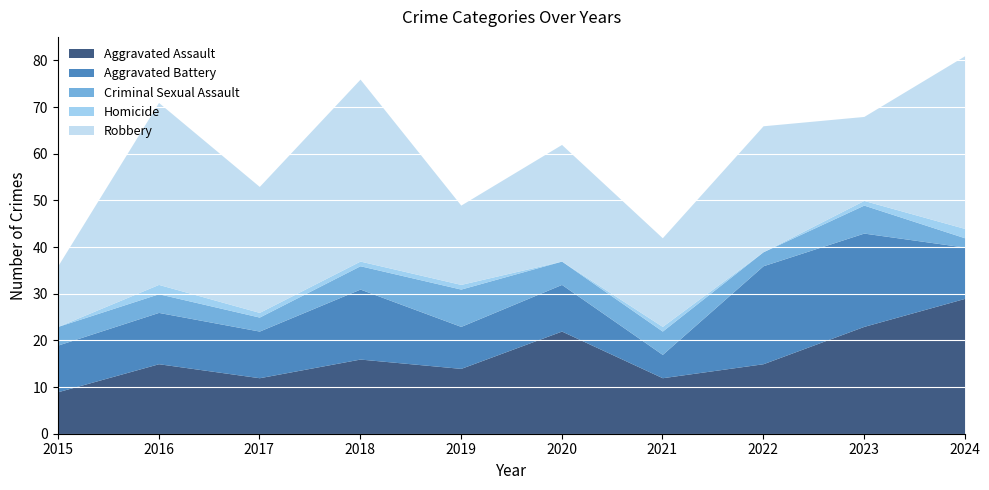

What is the value of the Aggravated Battery point at the 9th from the left?

20